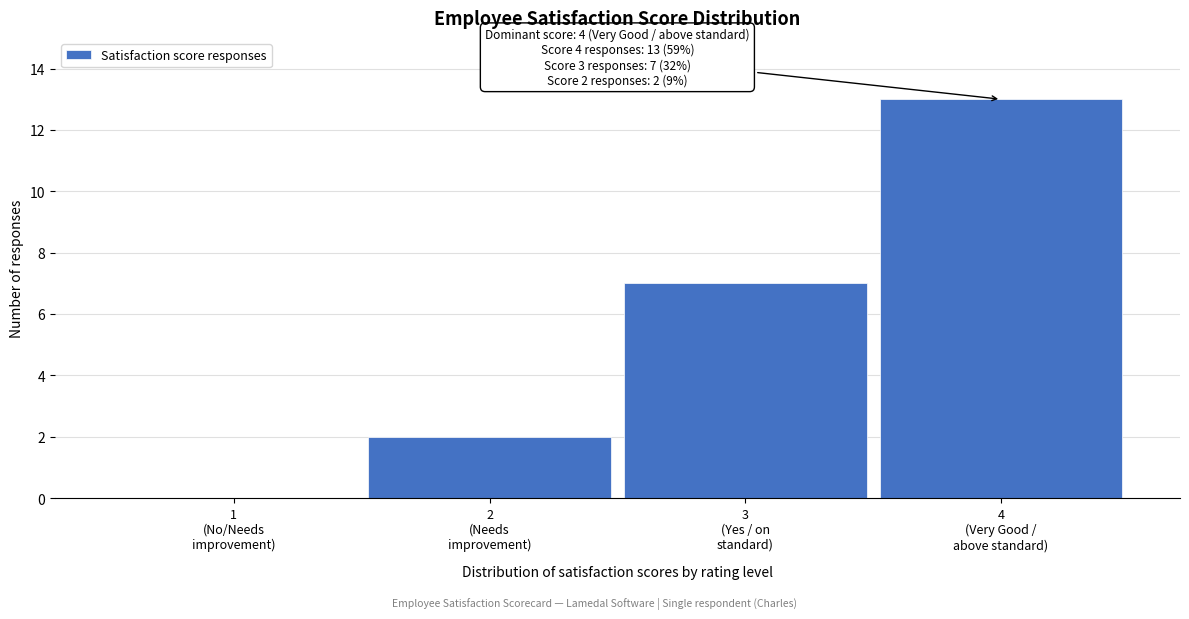

What is the sum of all values?

22